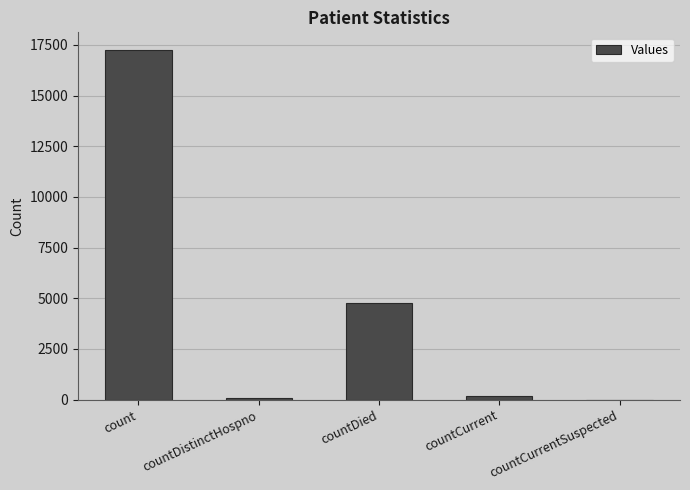

Where is the data nearest to the value 8627?

countDied